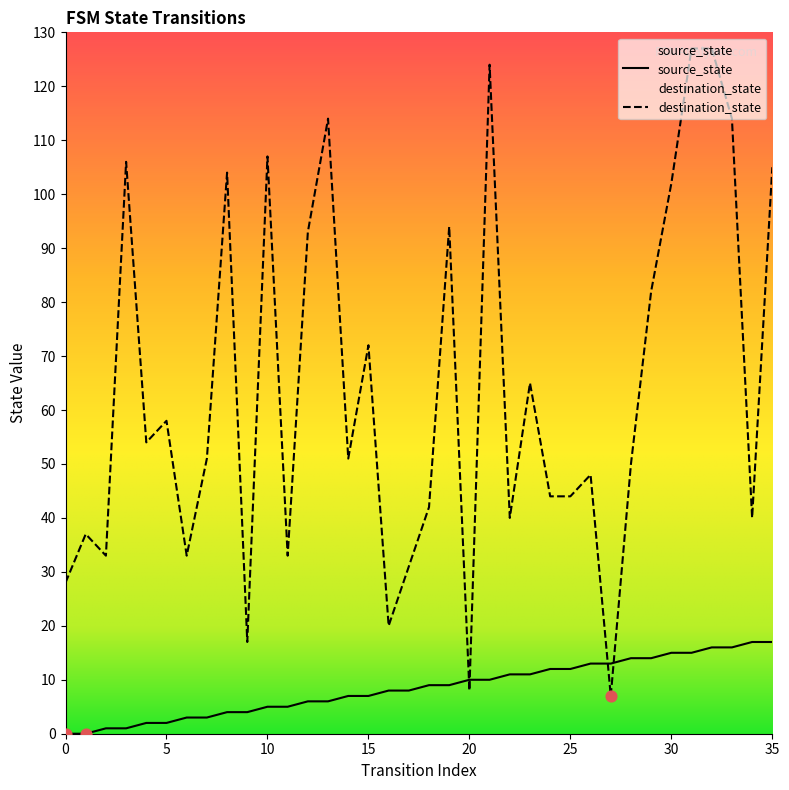

Which series has the largest Y range (max minus min)?

destination_state